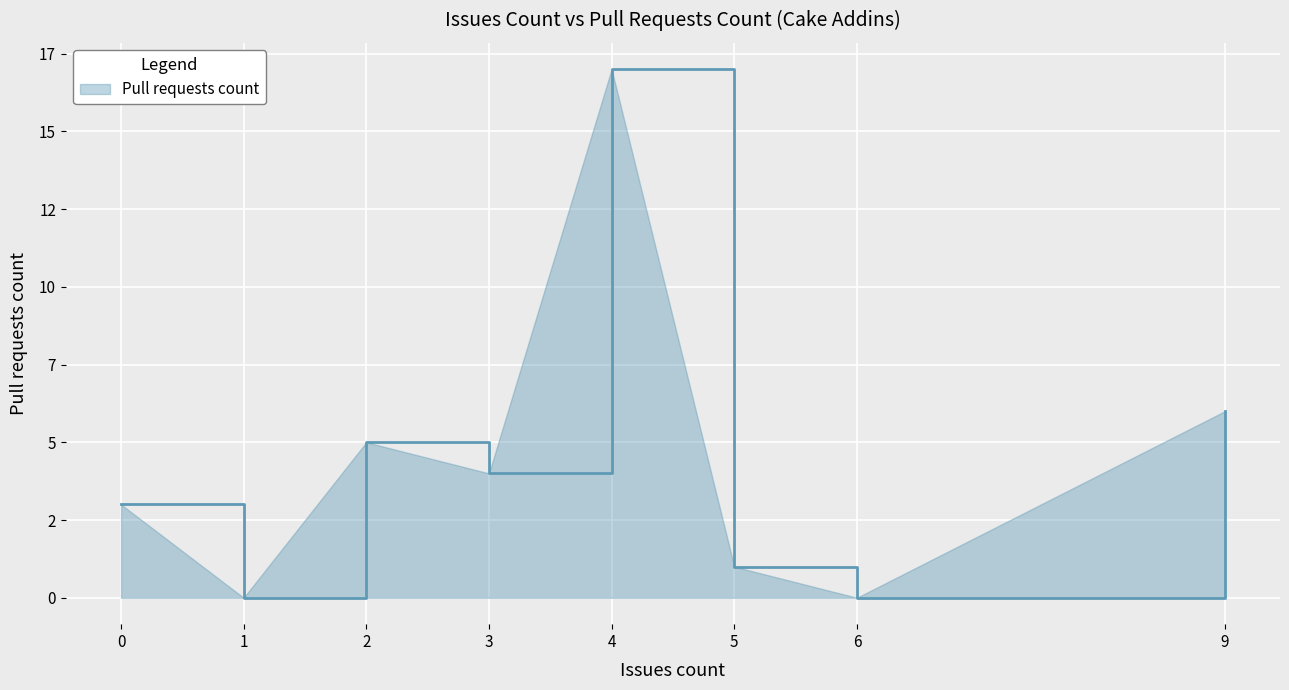

Does the chart display data point markers on the line(s)?

No